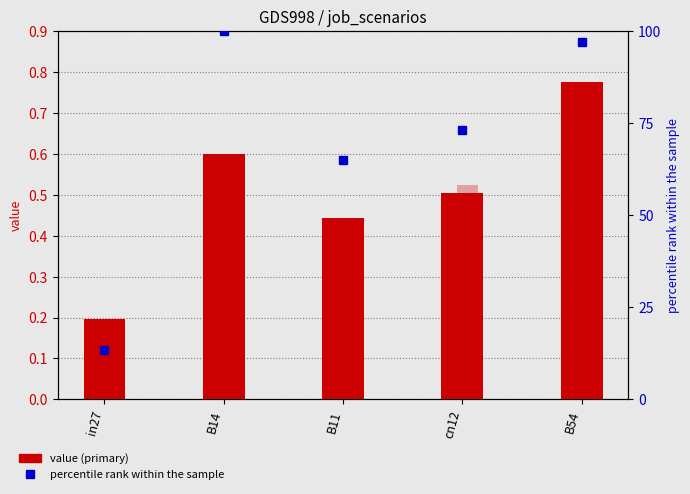

At which label does job296_scenario0_554 reach its minimum?

in27